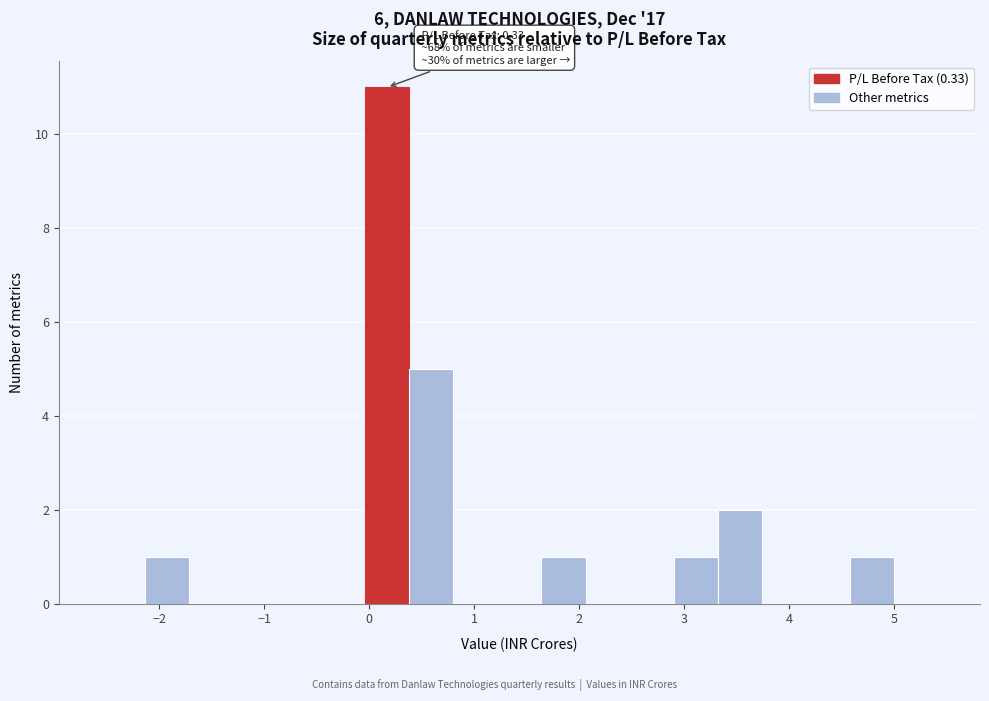

Which range on the x-axis has the tallest bar?

-0.04 to 0.38